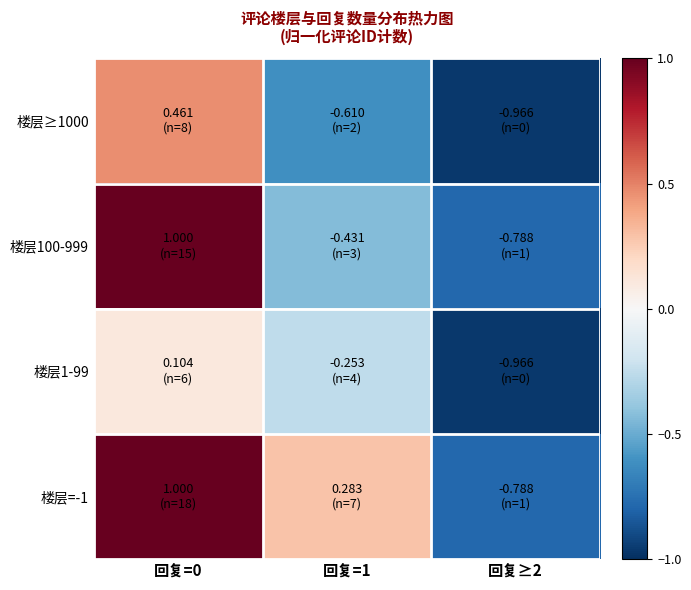

Which series has the largest range (max minus min)?

楼层100-999